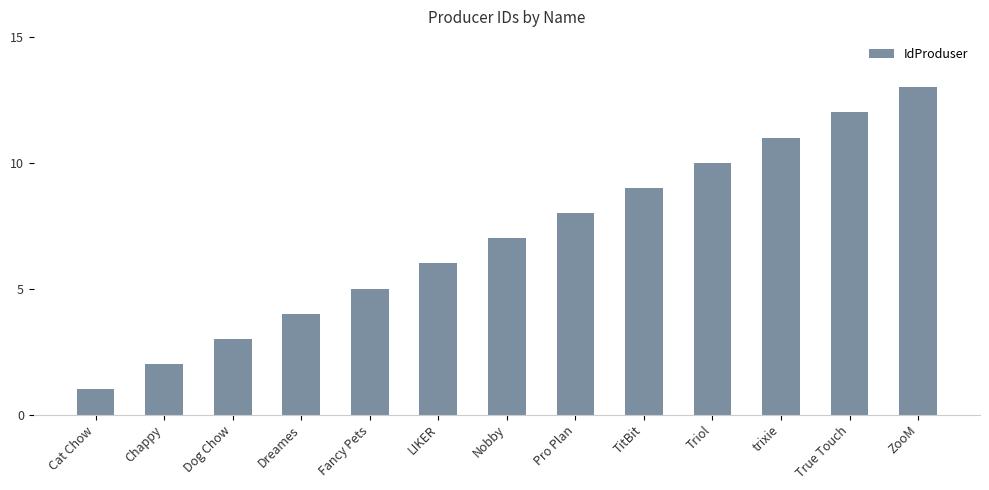

Which has a higher value, trixie or TitBit?

trixie